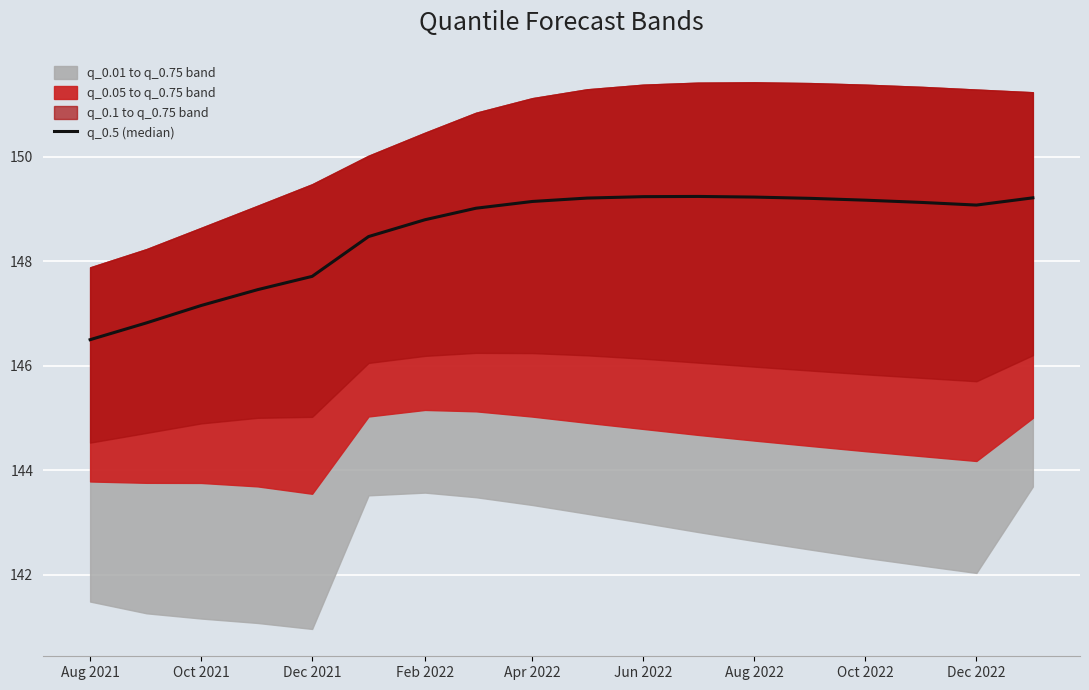

How many data points does each series have?

18